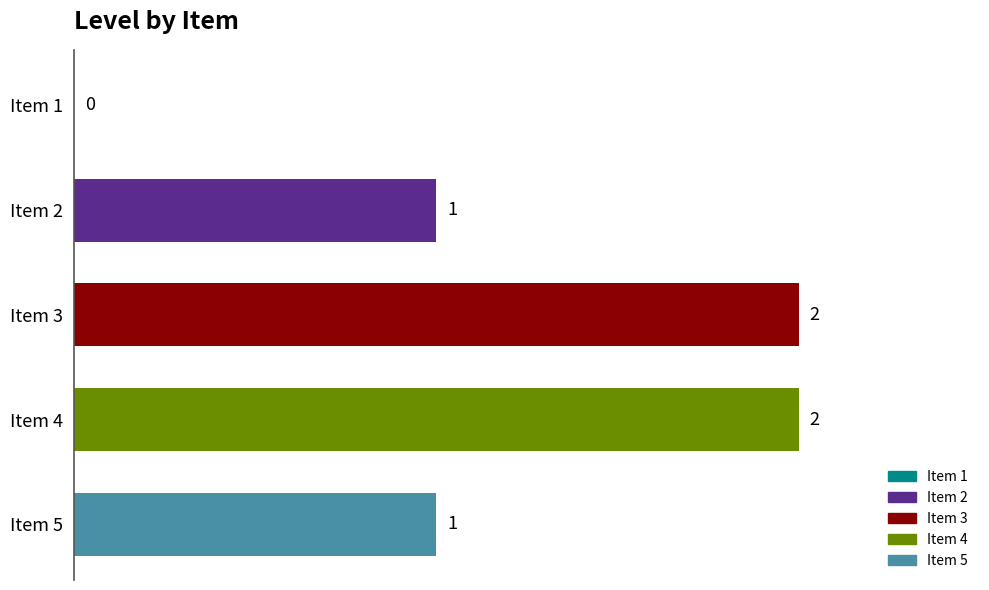

What is the sum of all values?

6